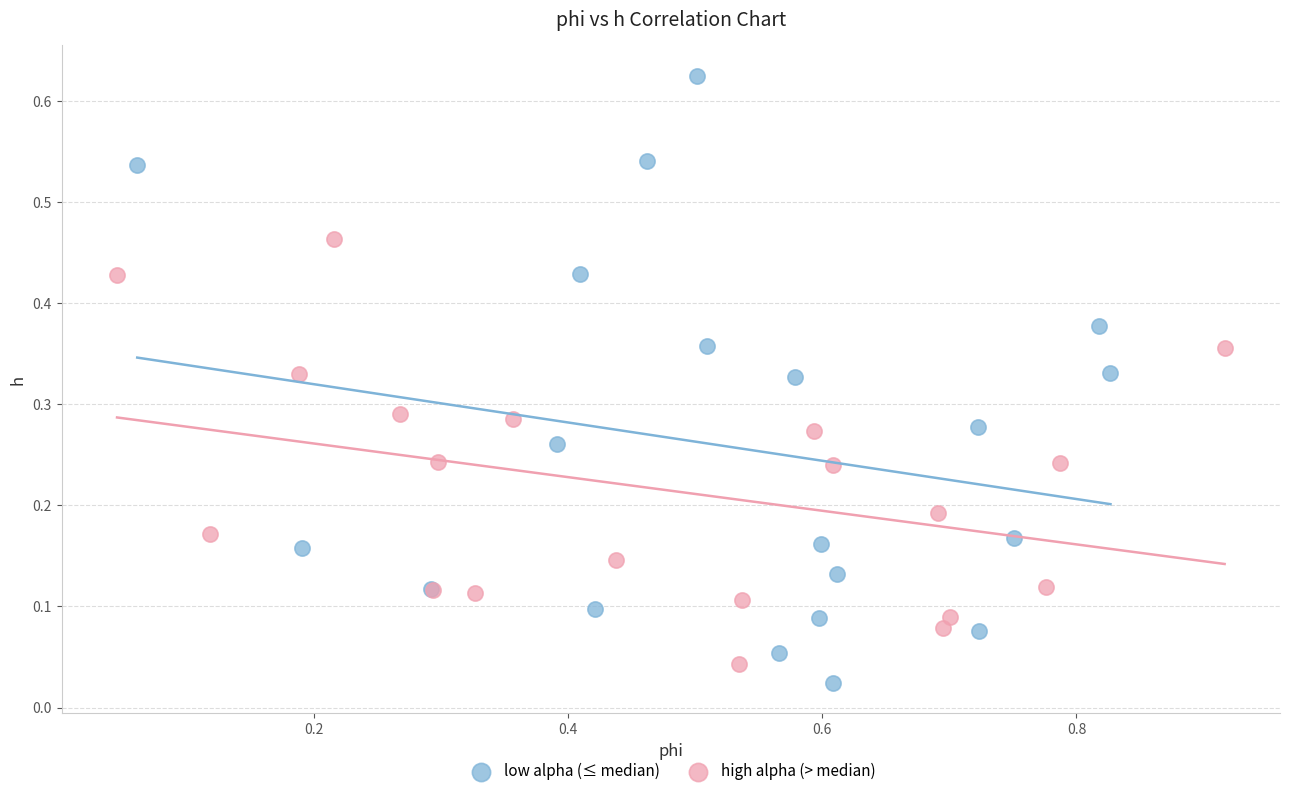

Which series has the largest Y range (max minus min)?

low alpha (≤ median)